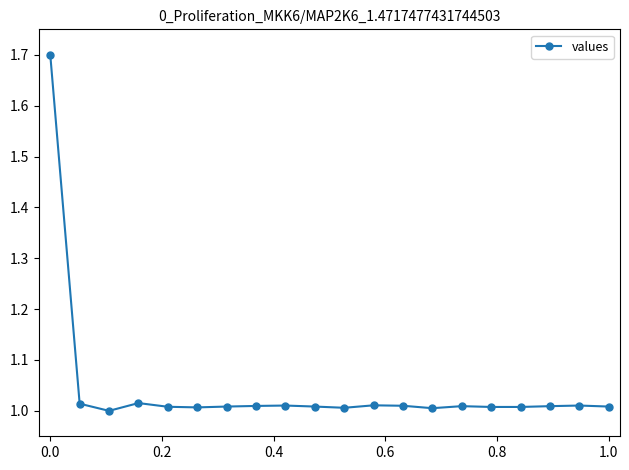

True or false: the data has more than 1 interior local peaks.

True